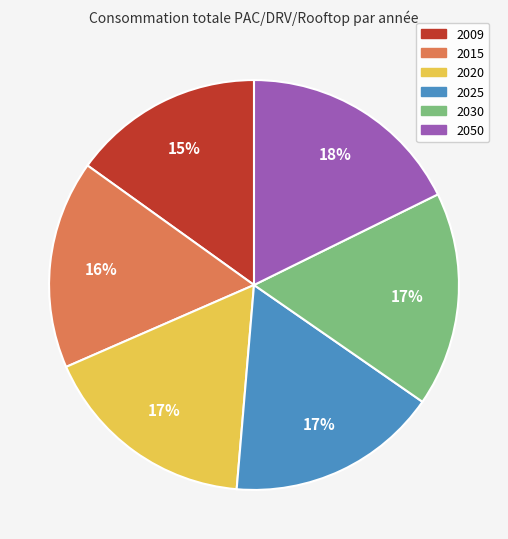

To the nearest percent, what is the difference between the largest and smallest slice percentages?

3%